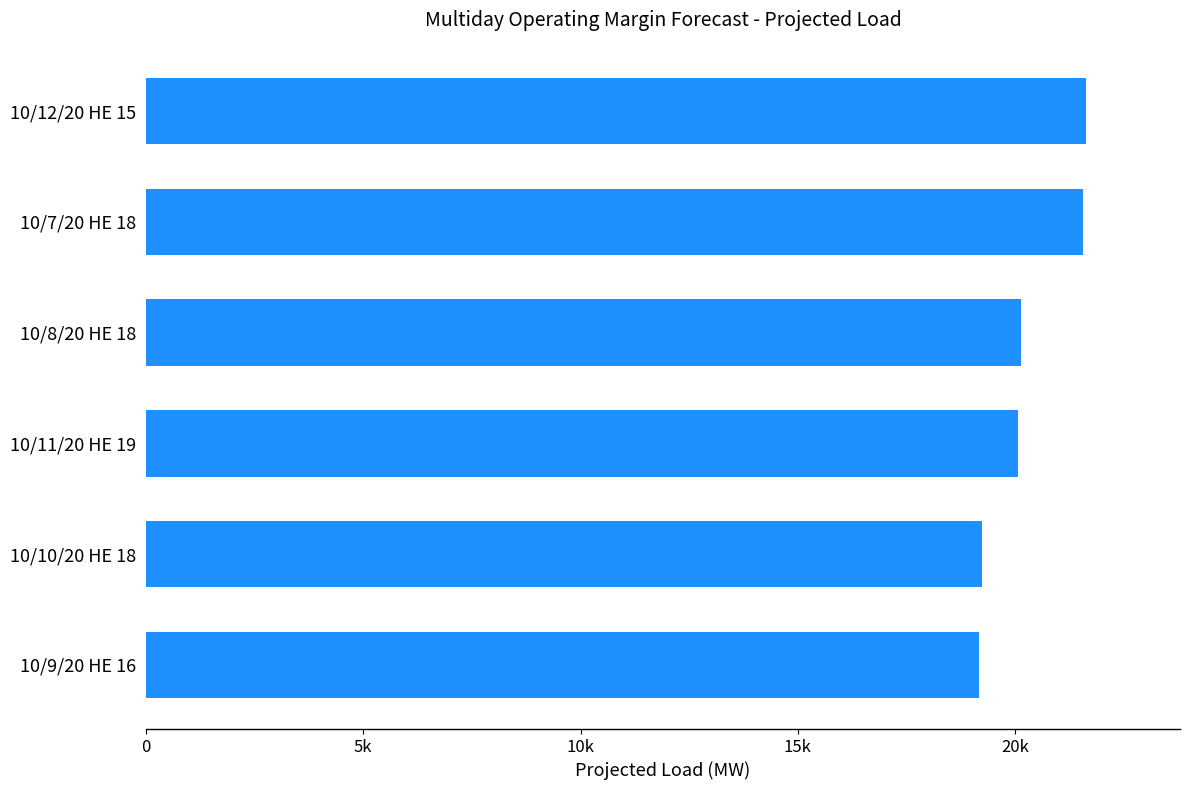

Are the bars horizontal?

Yes